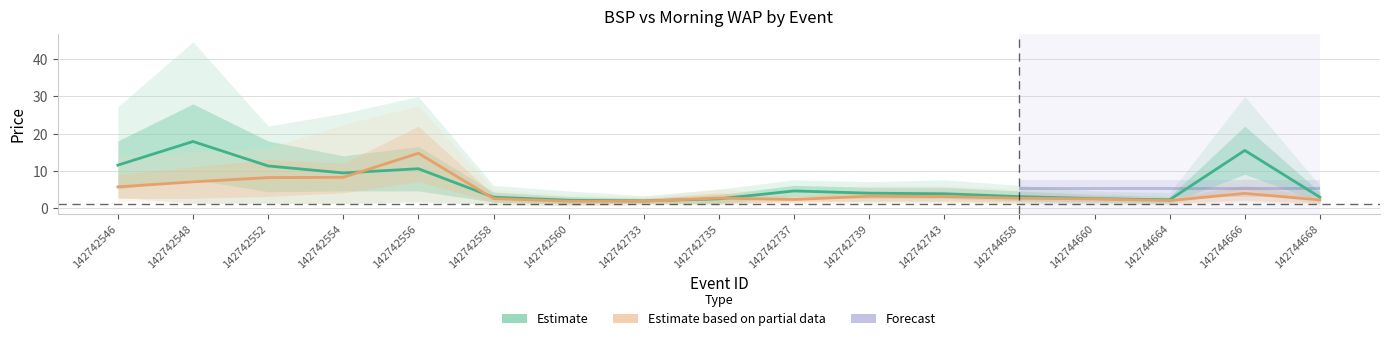

In Estimate based on partial data (MorningWAP), how many points are lower than both neighbors (excluding endpoints)?

2